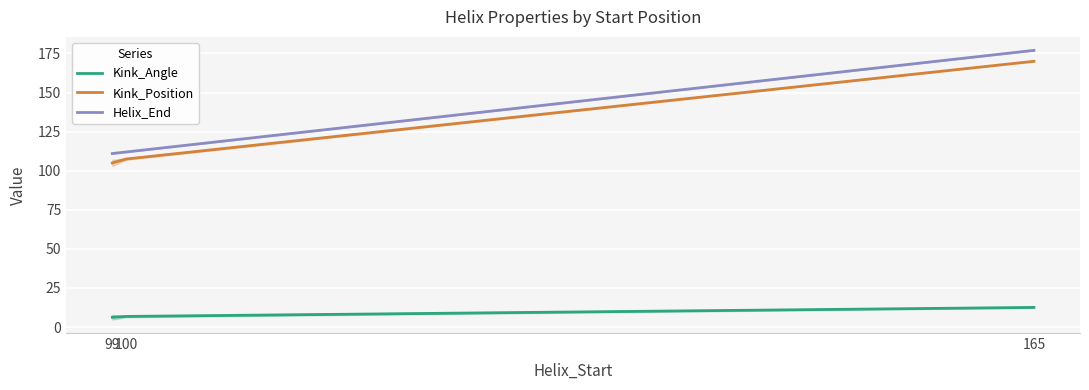

Is it true that Kink_Position equals 107.5 at 100?

True